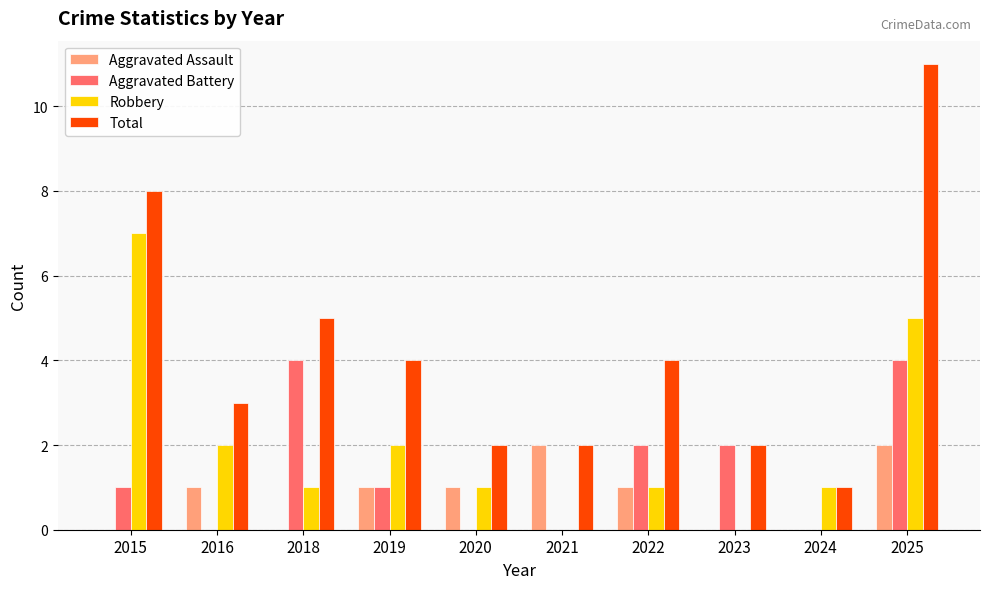

Reading left to right, list all the values displayed in this chart.

Aggravated Assault: 2015=0	2016=1	2018=0	2019=1	2020=1	2021=2	2022=1	2023=0	2024=0	2025=2
Aggravated Battery: 2015=1	2016=0	2018=4	2019=1	2020=0	2021=0	2022=2	2023=2	2024=0	2025=4
Robbery: 2015=7	2016=2	2018=1	2019=2	2020=1	2021=0	2022=1	2023=0	2024=1	2025=5
Total: 2015=8	2016=3	2018=5	2019=4	2020=2	2021=2	2022=4	2023=2	2024=1	2025=11